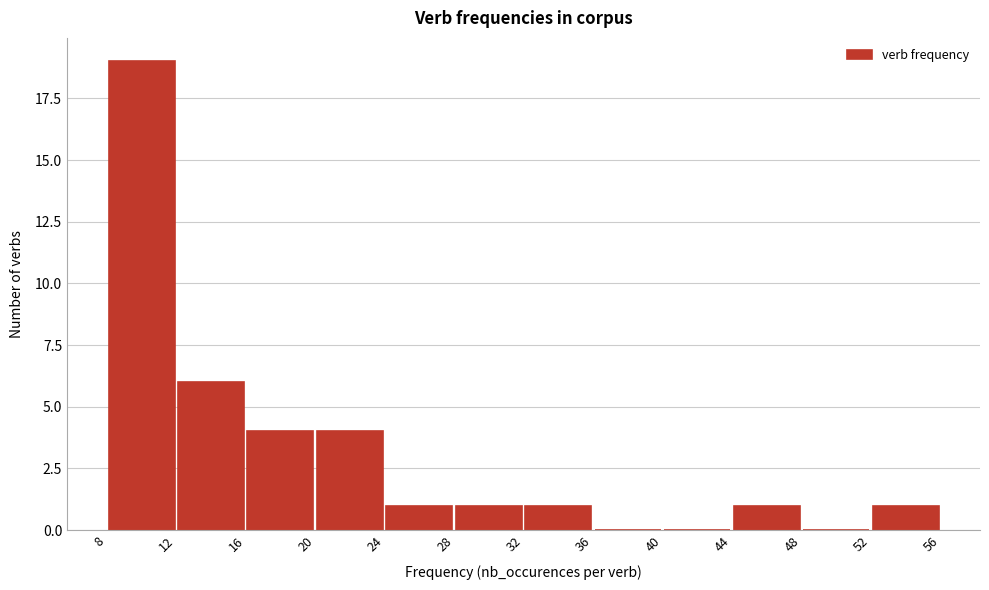

Reading left to right, list every bar in this chart as the range it spans on the x-axis followed by its height. The values are not printed on the chart, so give them approximately, as read against the axis.

8 to 12: 19
12 to 16: 6
16 to 20: 4
20 to 24: 4
24 to 28: 1
28 to 32: 1
32 to 36: 1
36 to 40: 0
40 to 44: 0
44 to 48: 1
48 to 52: 0
52 to 56: 1